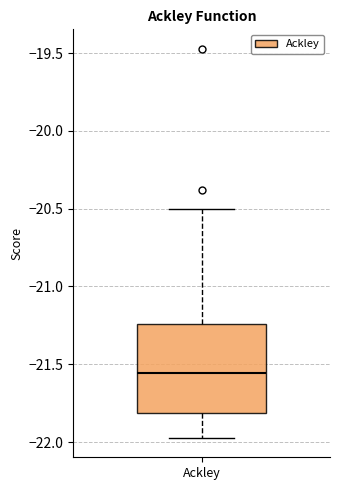

Read this box plot against the y-axis: the position of the median line, the range covered by the box, and the ends of both whiskers. The values are not printed on the chart, so give them approximately, as read against the axis.

median -21.55, box -21.80 to -21.25, whiskers -21.95 to -20.50